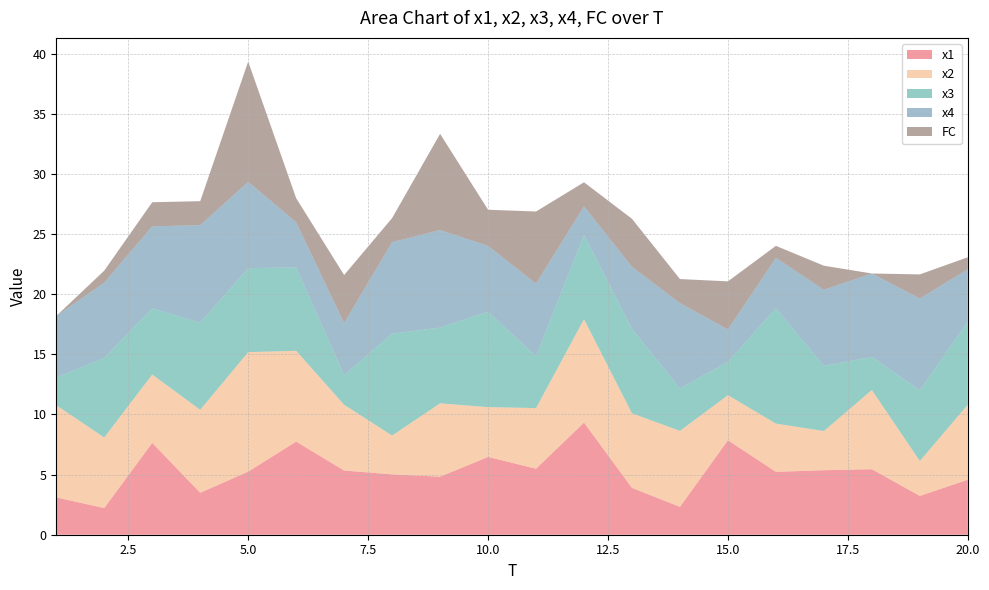

Reading left to right, what are all the values shown in this chart?

x1: 1=3.1	2=2.2	3=7.6	4=3.5	5=5.2	6=7.7	7=5.3	8=5.0	9=4.8	10=6.5	11=5.5	12=9.3	13=3.9	14=2.3	15=7.9	16=5.2	17=5.4	18=5.4	19=3.2	20=4.6
x2: 1=7.7	2=5.9	3=5.7	4=6.9	5=9.9	6=7.5	7=5.5	8=3.2	9=6.1	10=4.1	11=5.0	12=8.6	13=6.2	14=6.3	15=3.7	16=4.0	17=3.3	18=6.6	19=2.9	20=6.2
x3: 1=2.3	2=6.6	3=5.5	4=7.2	5=7.0	6=6.9	7=2.5	8=8.5	9=6.3	10=7.9	11=4.3	12=7.0	13=7.0	14=3.5	15=2.8	16=9.6	17=5.4	18=2.7	19=5.9	20=6.9
x4: 1=5.1	2=6.3	3=6.8	4=8.1	5=7.2	6=3.8	7=4.3	8=7.6	9=8.1	10=5.5	11=6.0	12=2.4	13=5.2	14=7.1	15=2.7	16=4.2	17=6.3	18=6.9	19=7.6	20=4.3
FC: 1=0.0	2=1.0	3=2.0	4=2.0	5=10.0	6=2.0	7=4.0	8=2.0	9=8.0	10=3.0	11=6.0	12=2.0	13=4.0	14=2.0	15=4.0	16=1.0	17=2.0	18=0.0	19=2.0	20=1.0